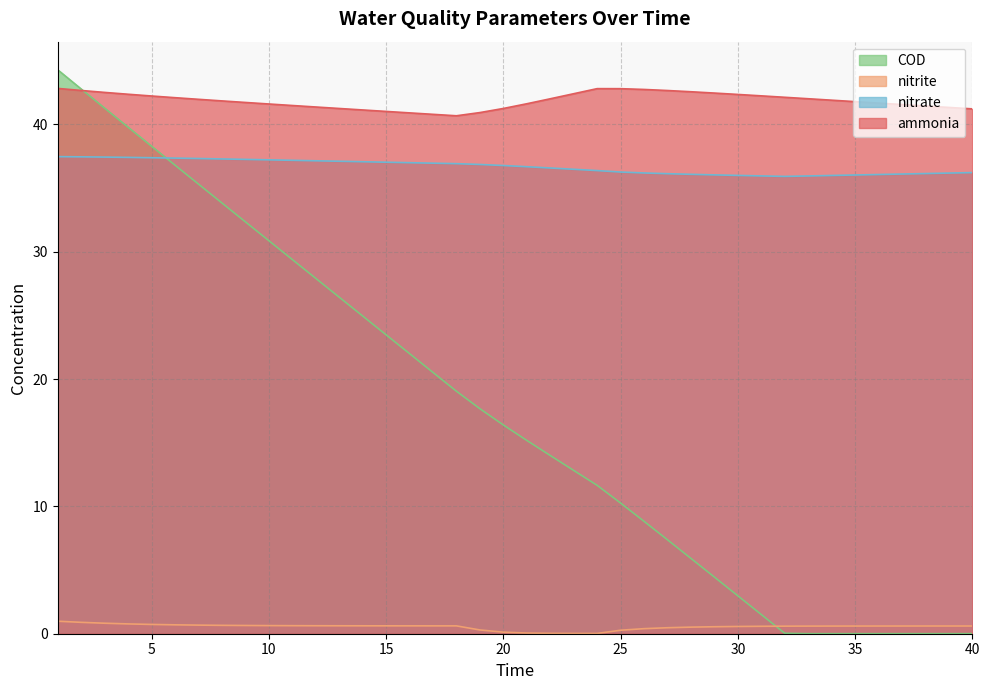

At which label does nitrate first exceed 36?

1